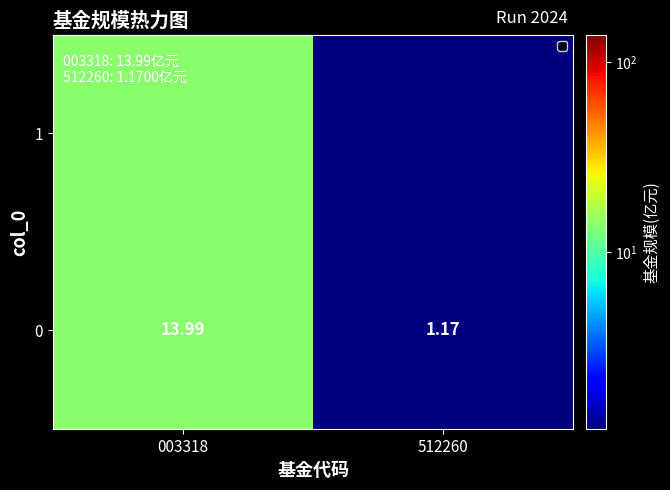

The value at 512260 is 0.3. True or false?

False